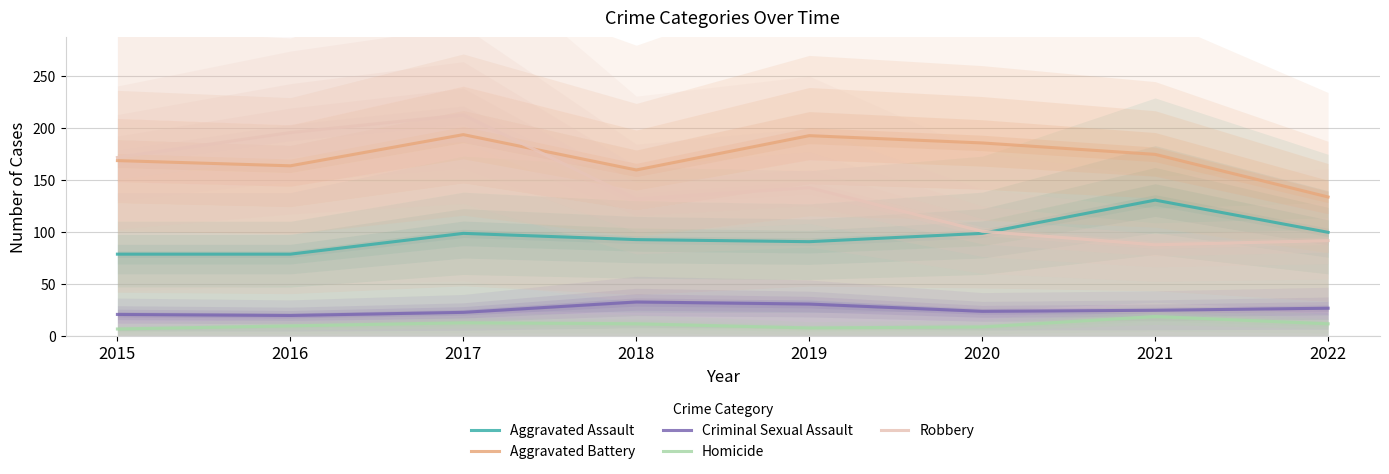

Is it true that Aggravated Battery equals 227 at 2022?

False